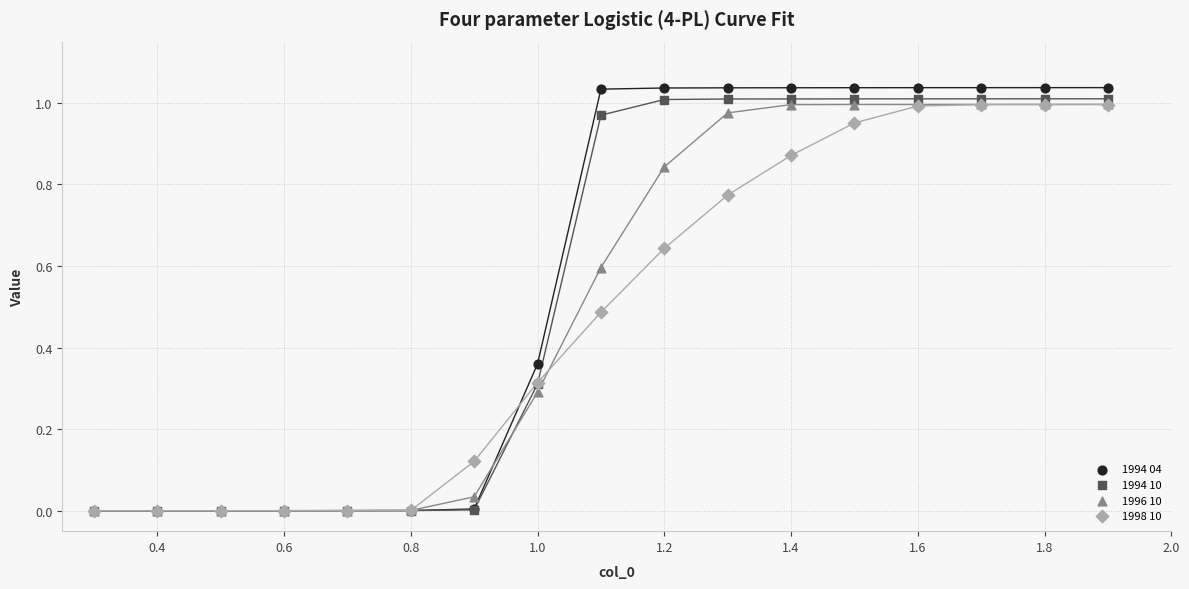

What are all the series names shown in the legend?

1994 04, 1994 10, 1996 10, 1998 10